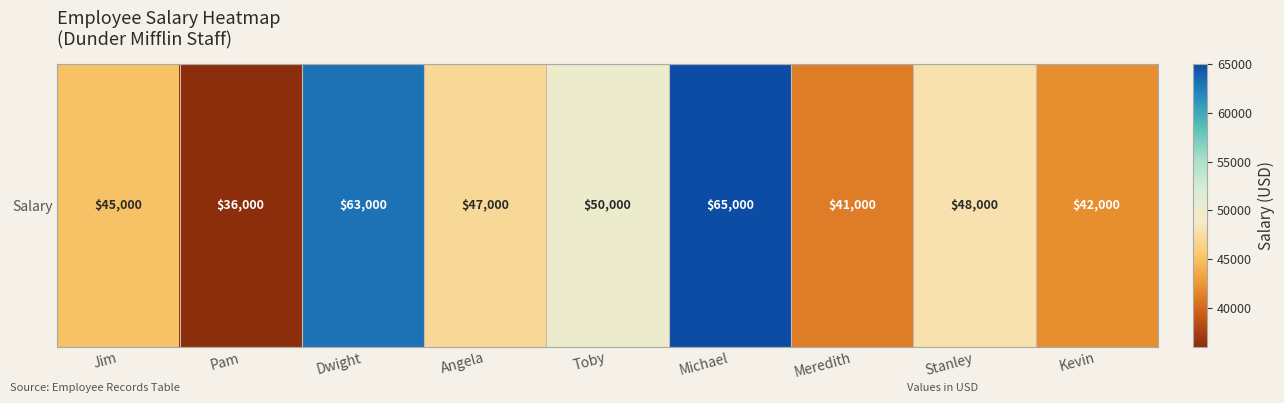

Where does the data first go above 47000?

Dwight